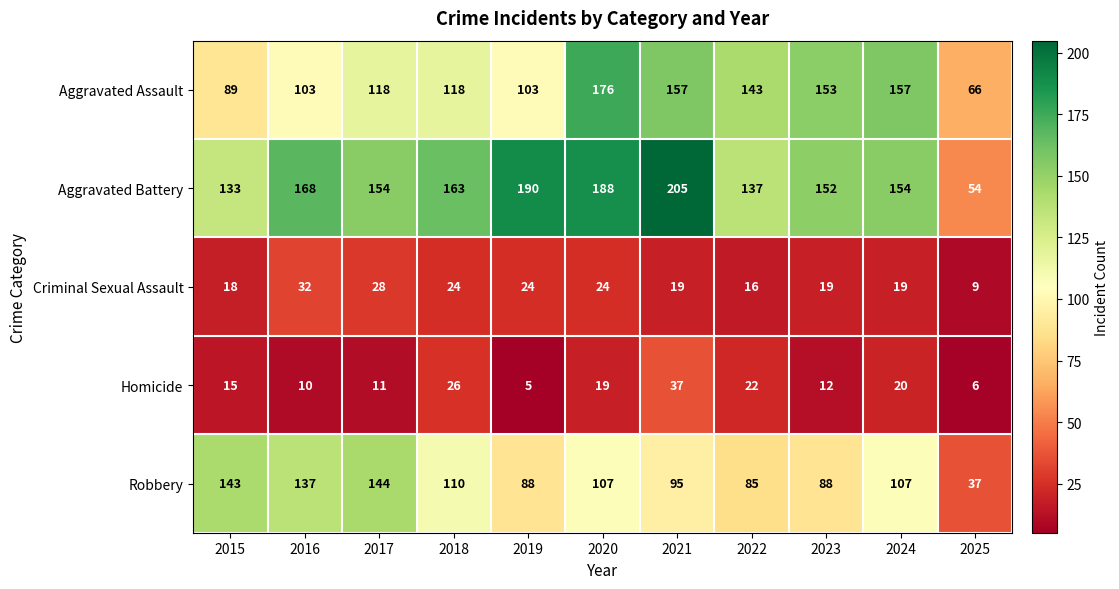

Rank the series by their maximum value, from lowest to highest.

Criminal Sexual Assault, Homicide, Robbery, Aggravated Assault, Aggravated Battery